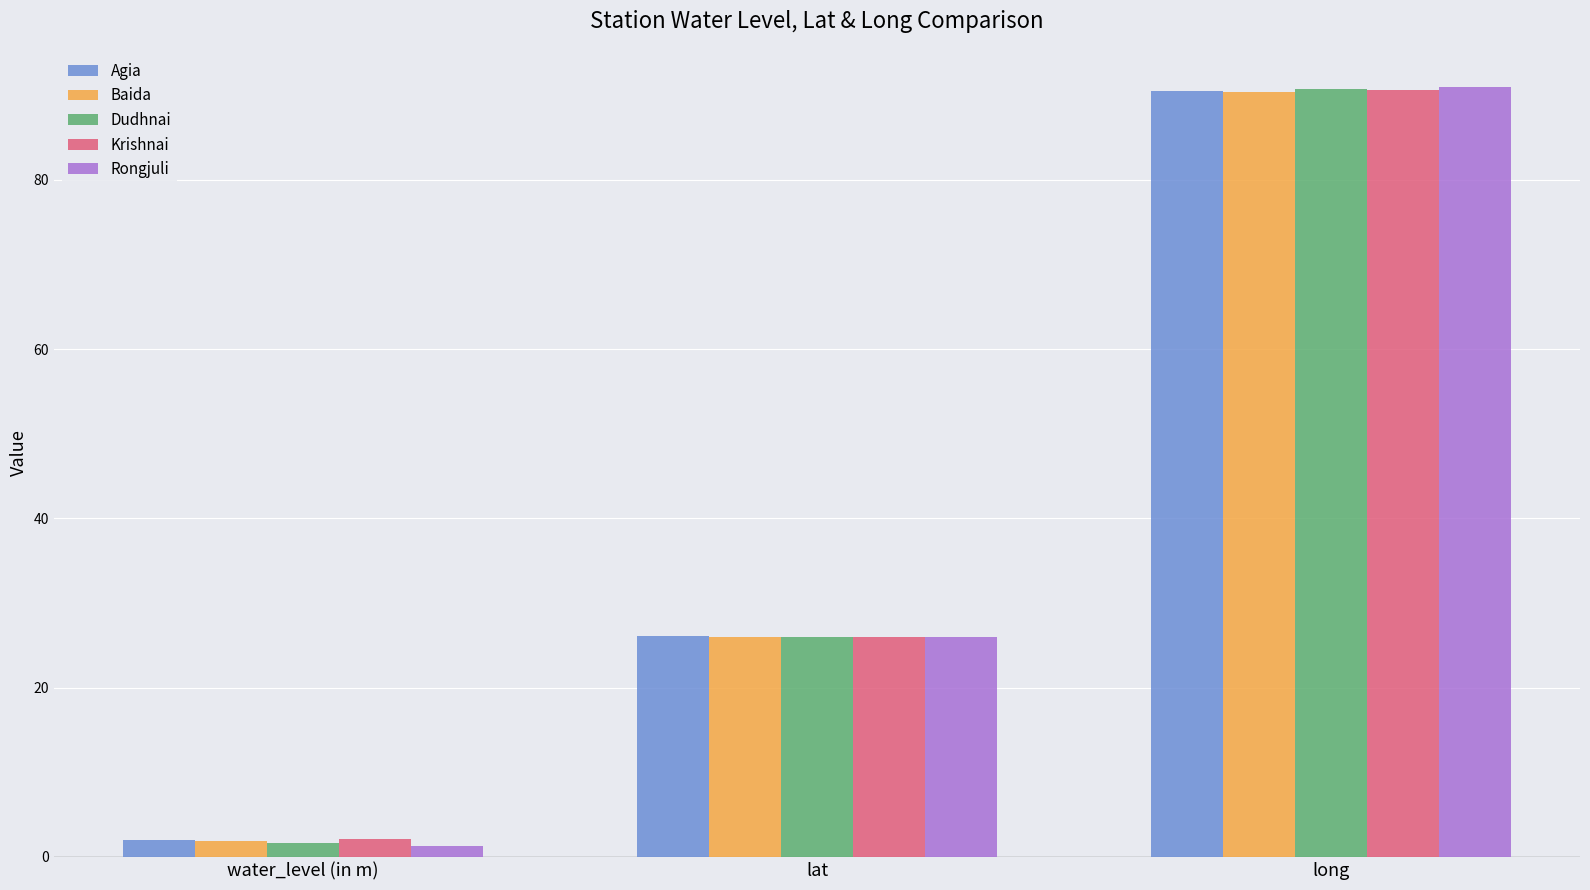

Reading left to right, list all the values displayed in this chart.

Agia: 2.0	26.1	90.5
Baida: 1.8	26.0	90.4
Dudhnai: 1.7	26.0	90.8
Krishnai: 2.1	26.0	90.7
Rongjuli: 1.4	26.0	90.9